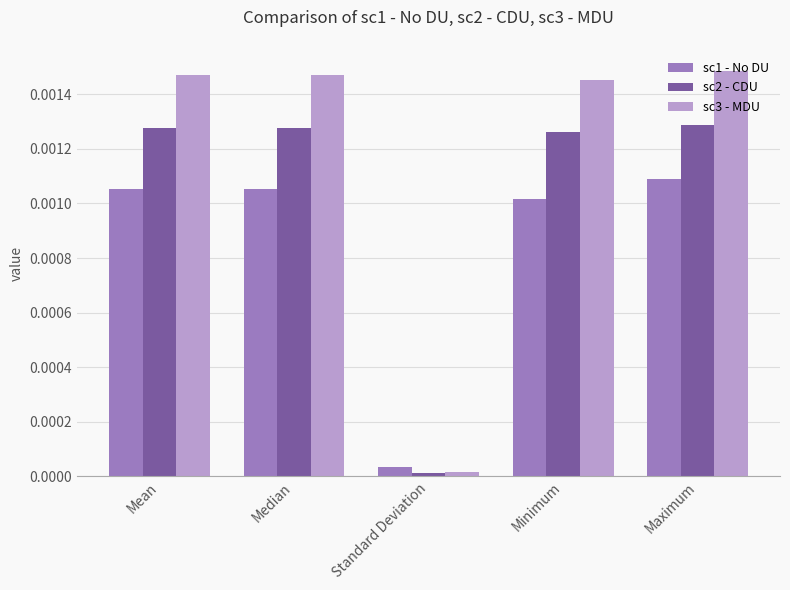

Rank the series by their maximum value, from highest to lowest.

sc3 - MDU, sc2 - CDU, sc1 - No DU